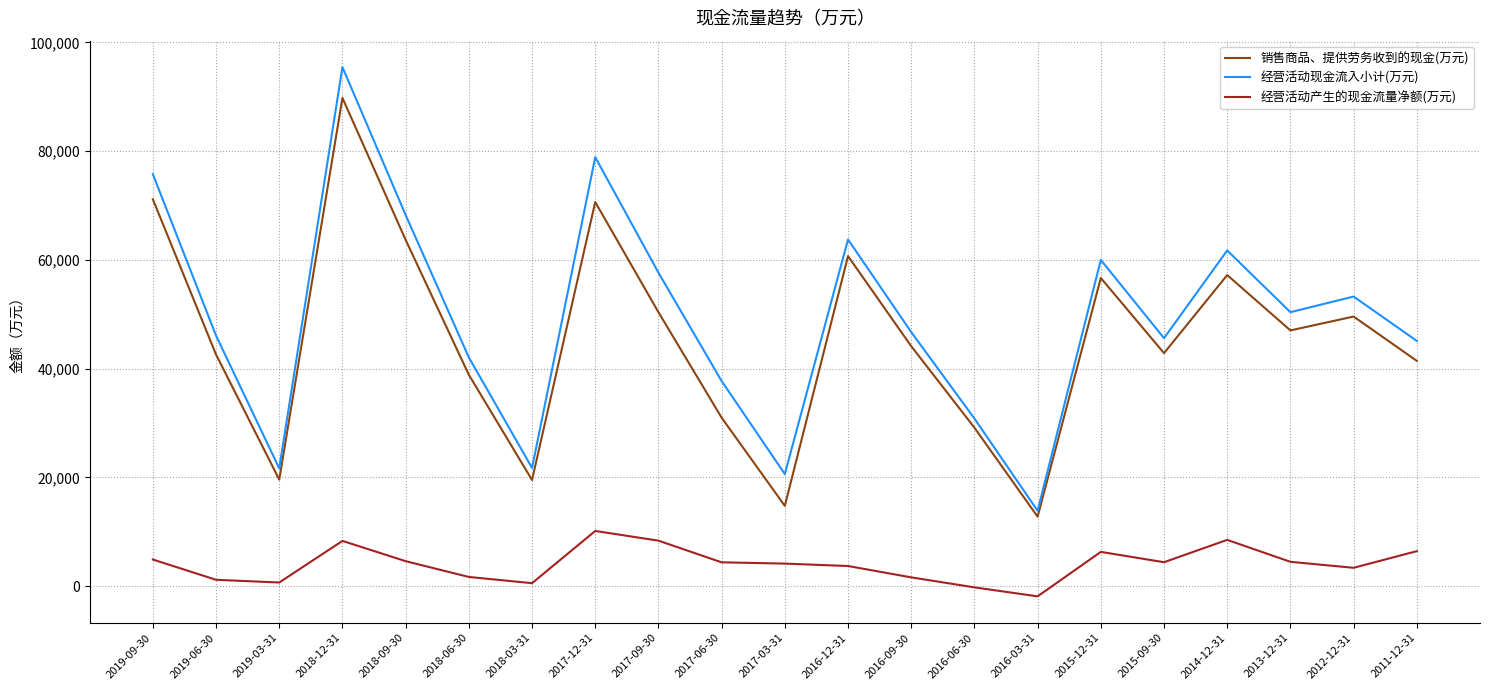

True or false: 经营活动现金流入小计(万元) and 销售商品、提供劳务收到的现金(万元) intersect in this chart.

False